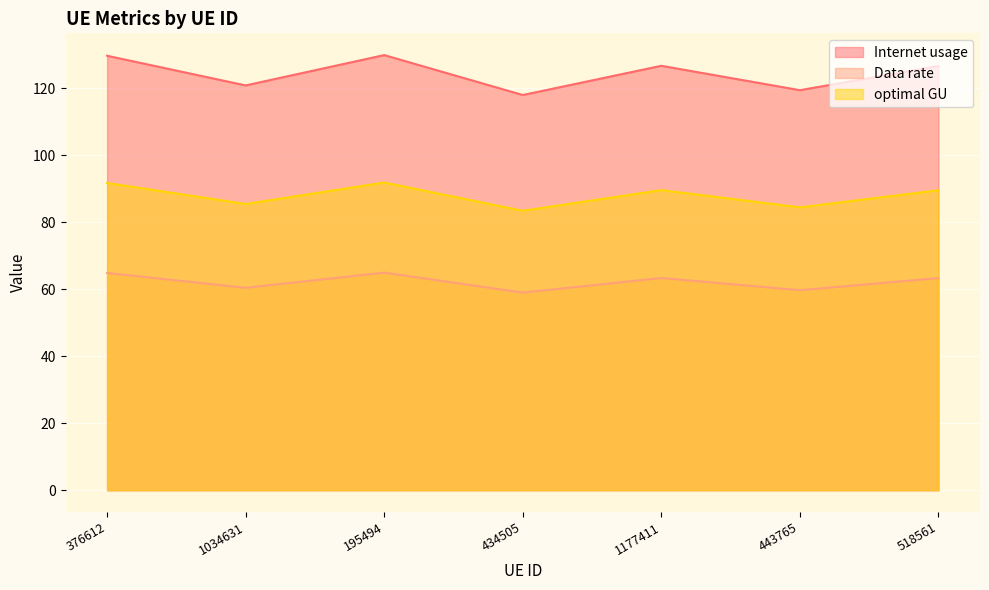

Which series has the largest total across all categories?

Internet usage